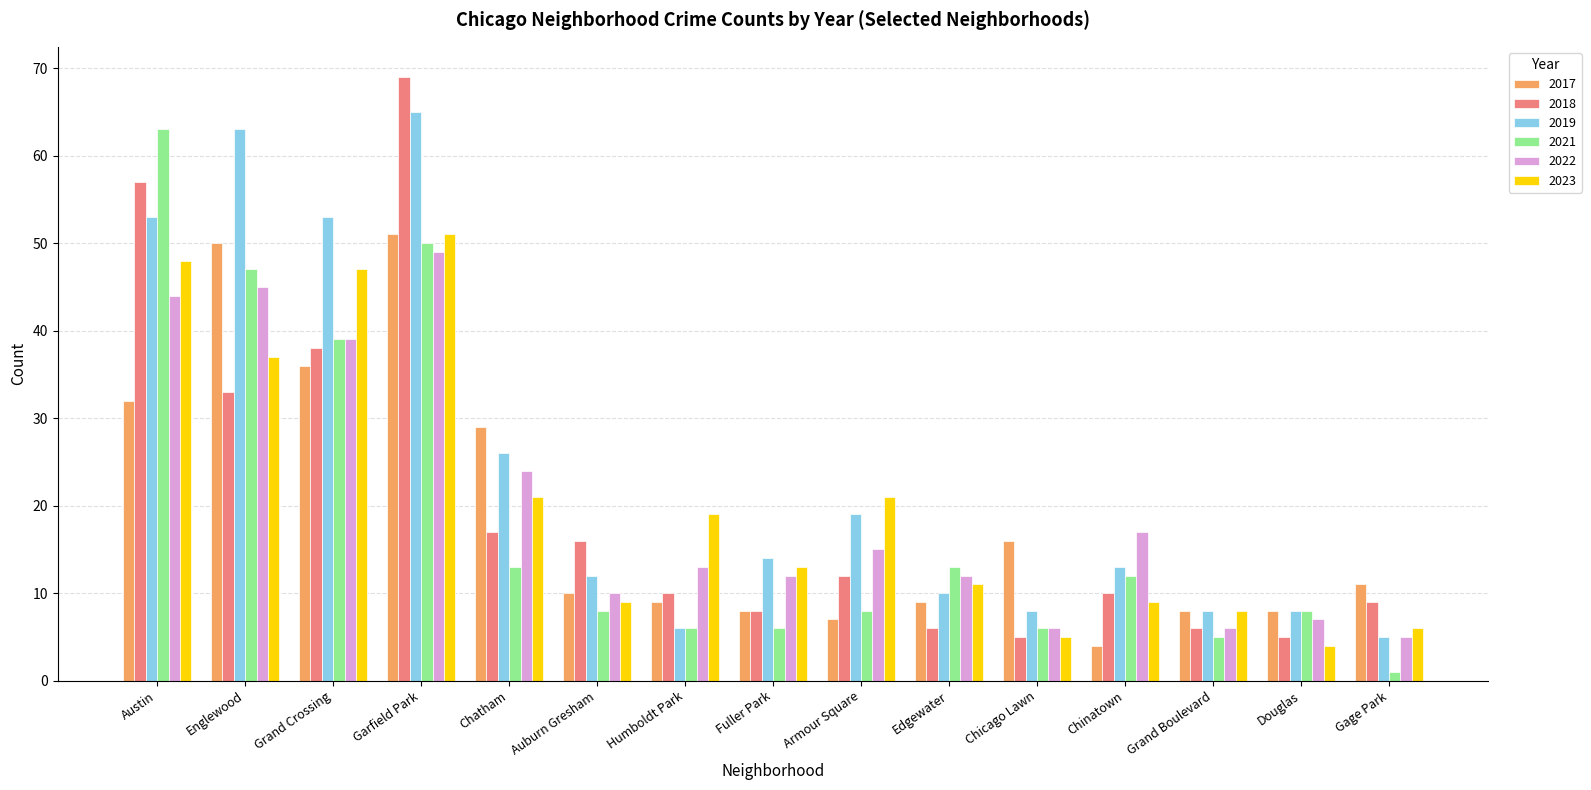

What is the spread (max minus min) of values at Edgewater?

7